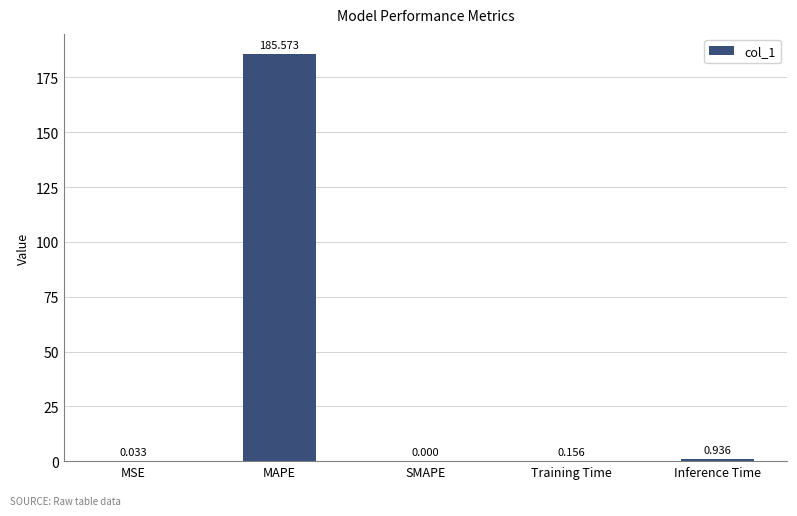

Which has a higher value, Training Time or MSE?

Training Time